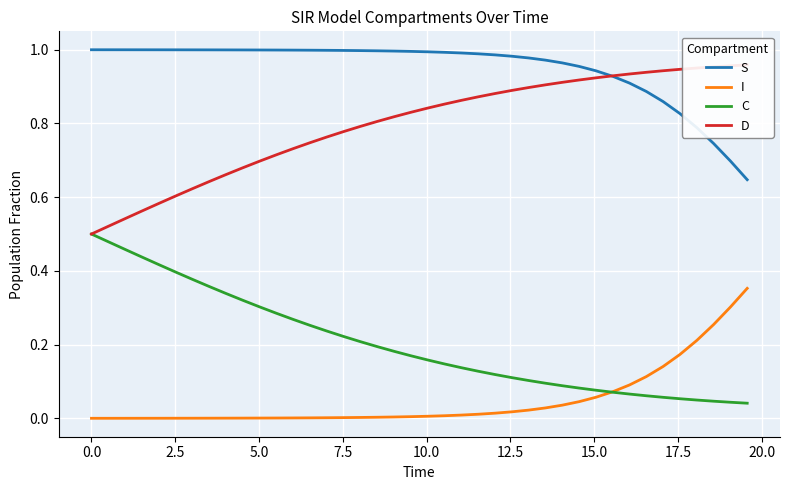

True or false: S and I cross at least once.

False